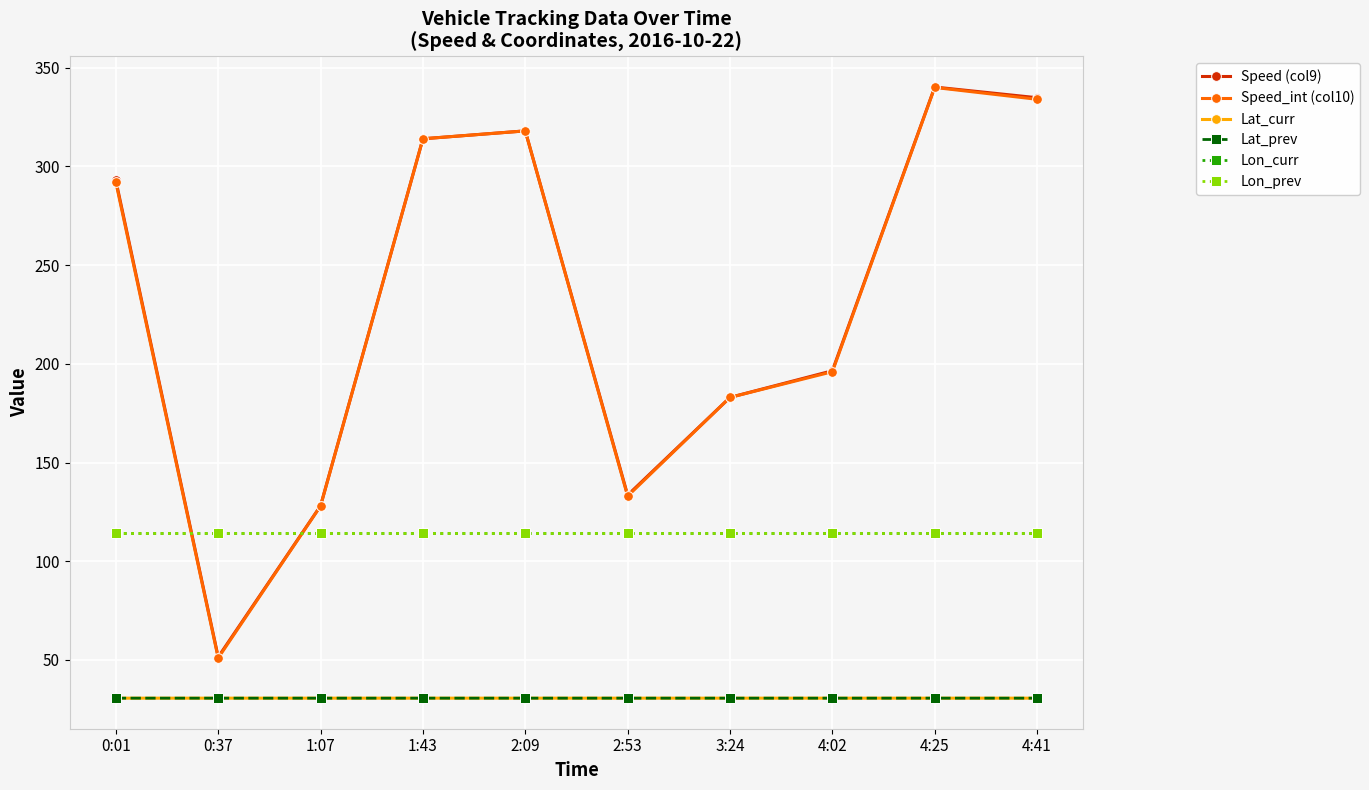

Where is the first local minimum for Speed (col9)?

0:37